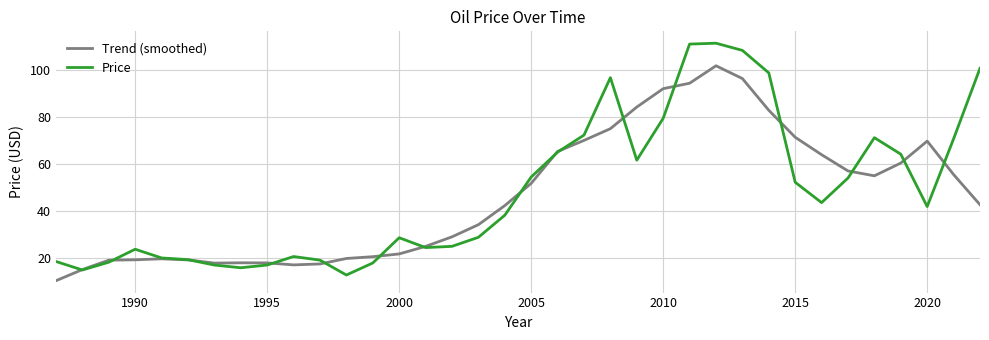

How many distinct data groups are displayed?

2